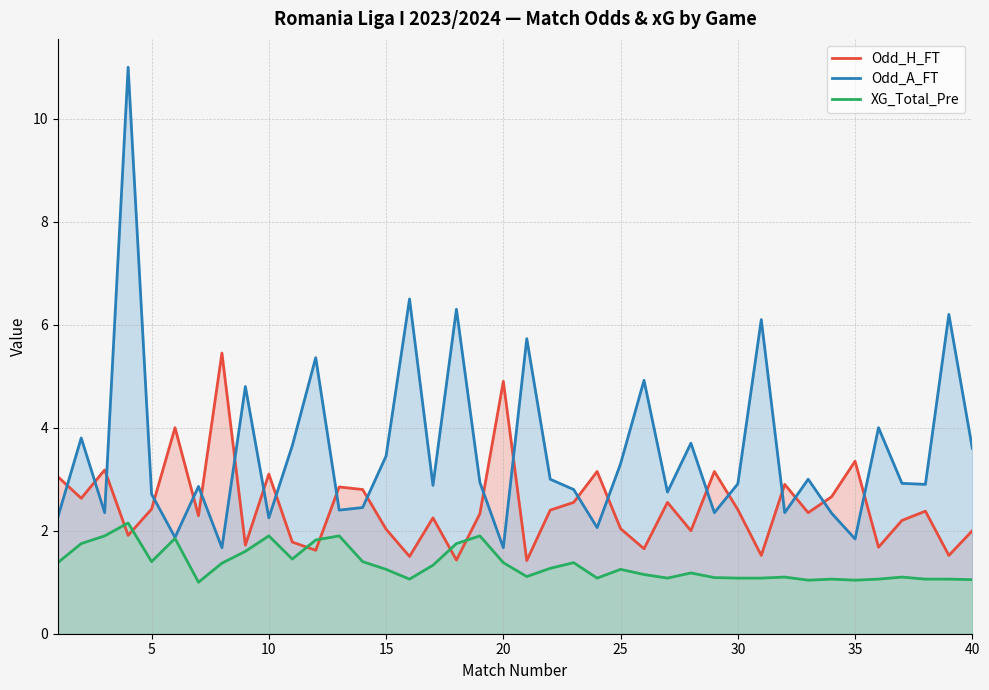

Which series has the largest range (max minus min)?

Odd_A_FT